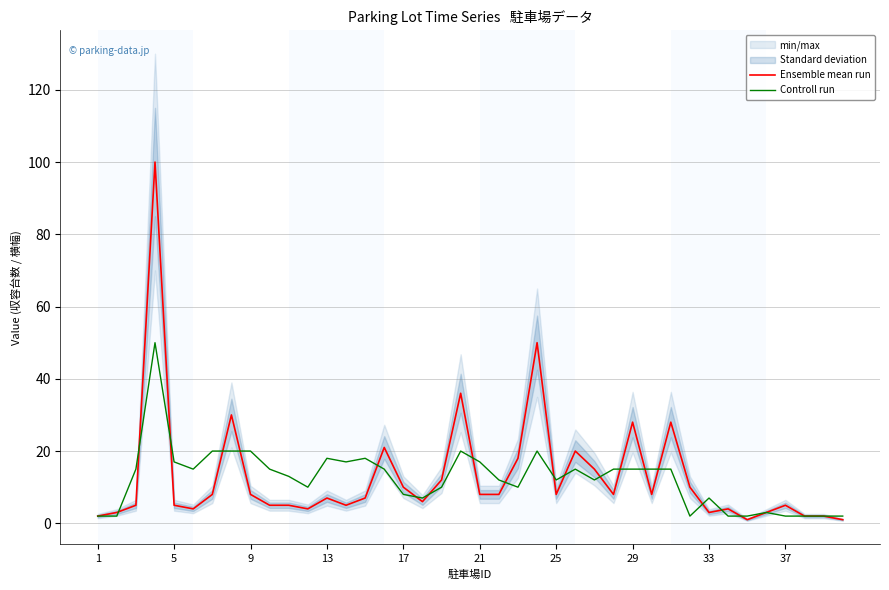

Reading left to right, what are all the values shown in this chart?

Ensemble mean run: 2	3	5	100	5	4	8	30	8	5	5	4	7	5	7	21	10	6	12	36	8	8	18	50	8	20	15	8	28	8	28	10	3	4	1	3	5	2	2	1
Controll run: 2	2	15	50	17	15	20	20	20	15	13	10	18	17	18	15	8	7	10	20	17	12	10	20	12	15	12	15	15	15	15	2	7	2	2	3	2	2	2	2